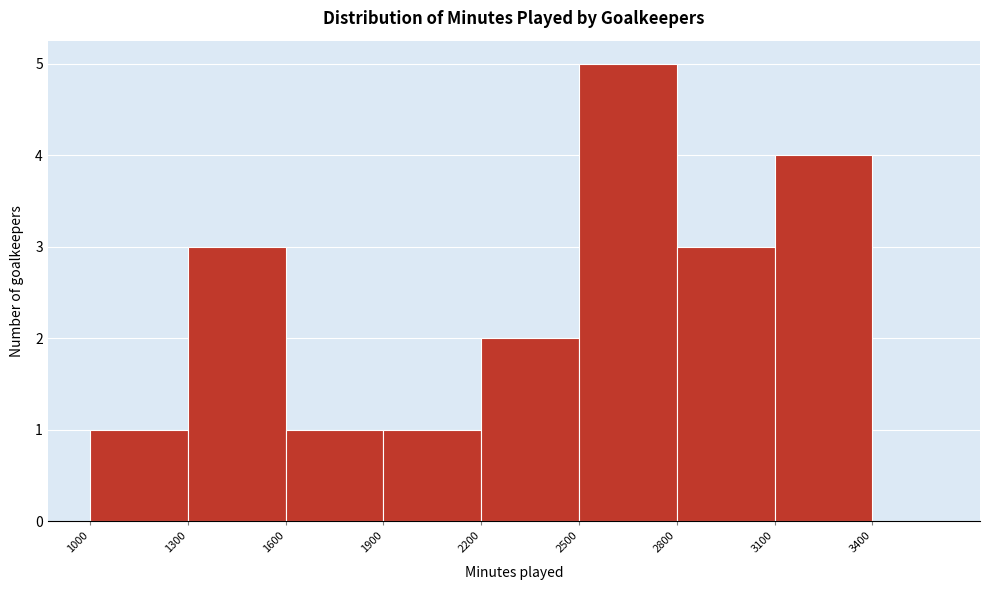

Reading left to right, list every bar in this chart as the range it spans on the x-axis followed by its height. The values are not printed on the chart, so give them approximately, as read against the axis.

1000 to 1300: 1
1300 to 1600: 3
1600 to 1900: 1
1900 to 2200: 1
2200 to 2500: 2
2500 to 2800: 5
2800 to 3100: 3
3100 to 3400: 4
3400 to 3600: 0